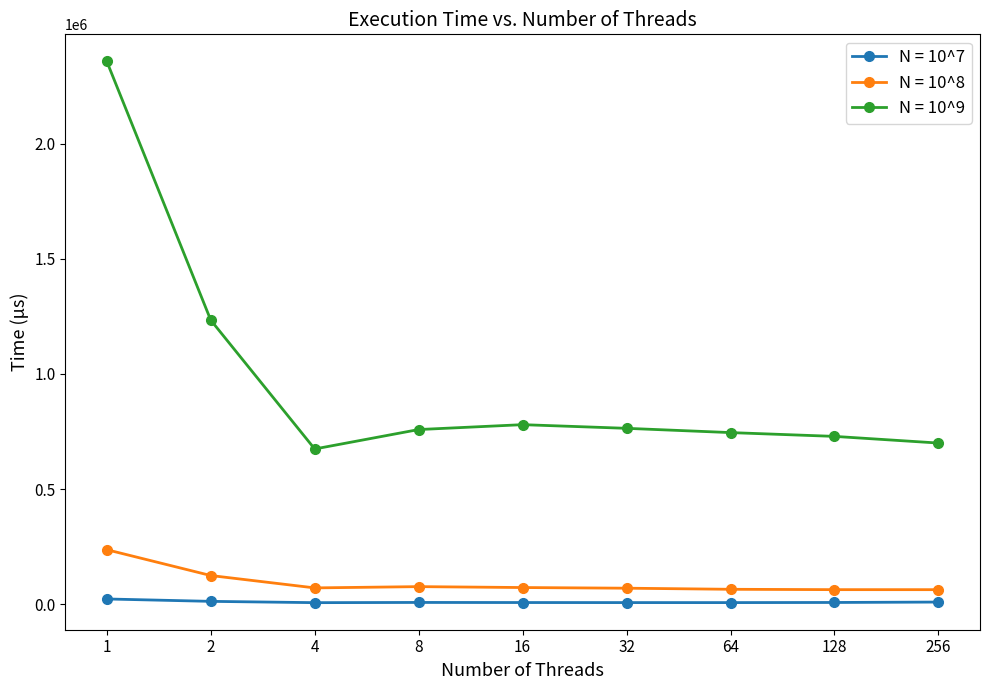

List the series in order of their peak value, lowest first.

N = 10^7, N = 10^8, N = 10^9